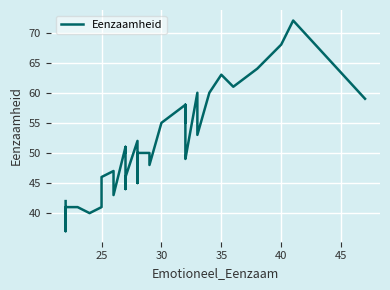

How many series are shown in this chart?

1